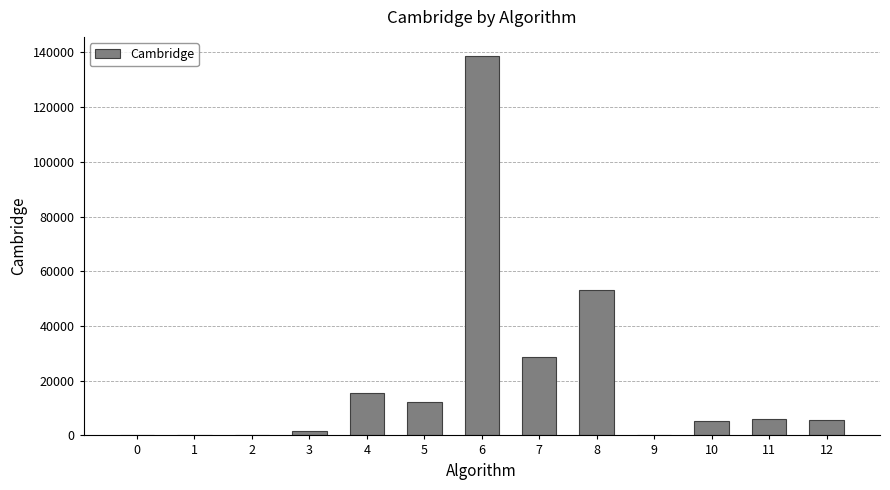

Where is the data nearest to the value 69392?

8